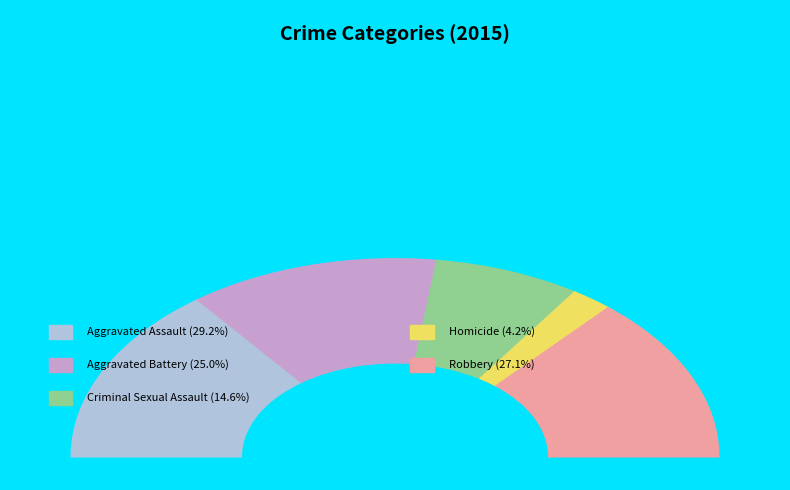

The Aggravated Assault slice represents 42% of the pie. True or false?

False